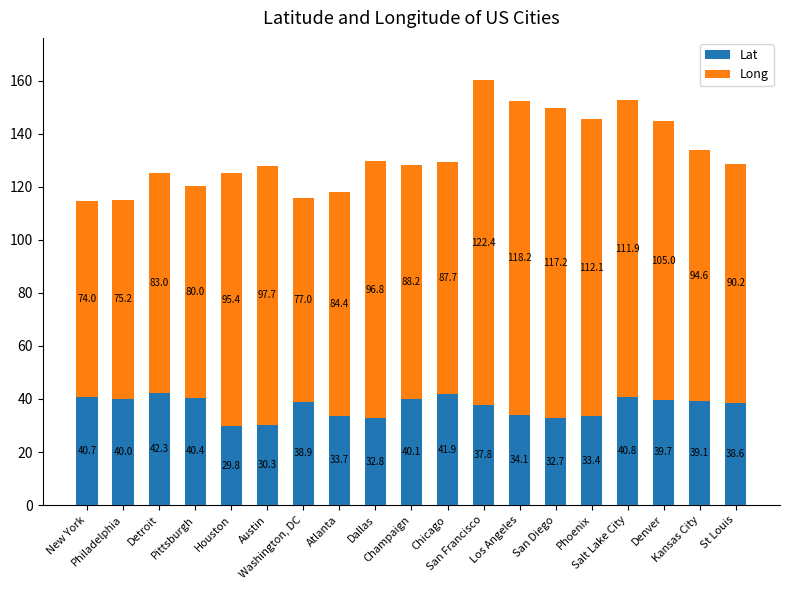

How many data points does each series have?

19